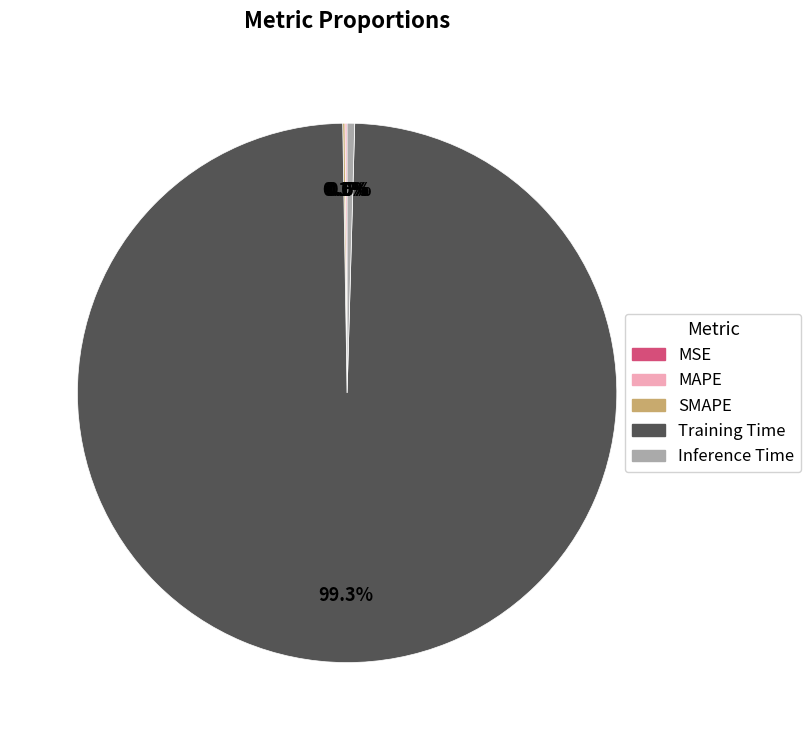

What is the total percentage of MAPE and Training Time?

99.4%